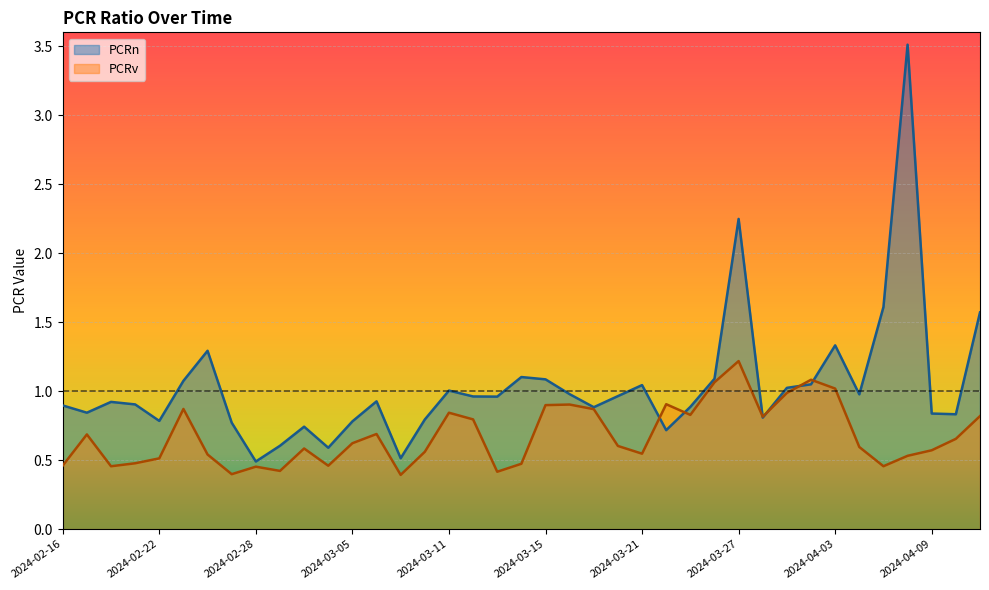

List the series in order of their peak value, highest first.

PCRn, PCRv